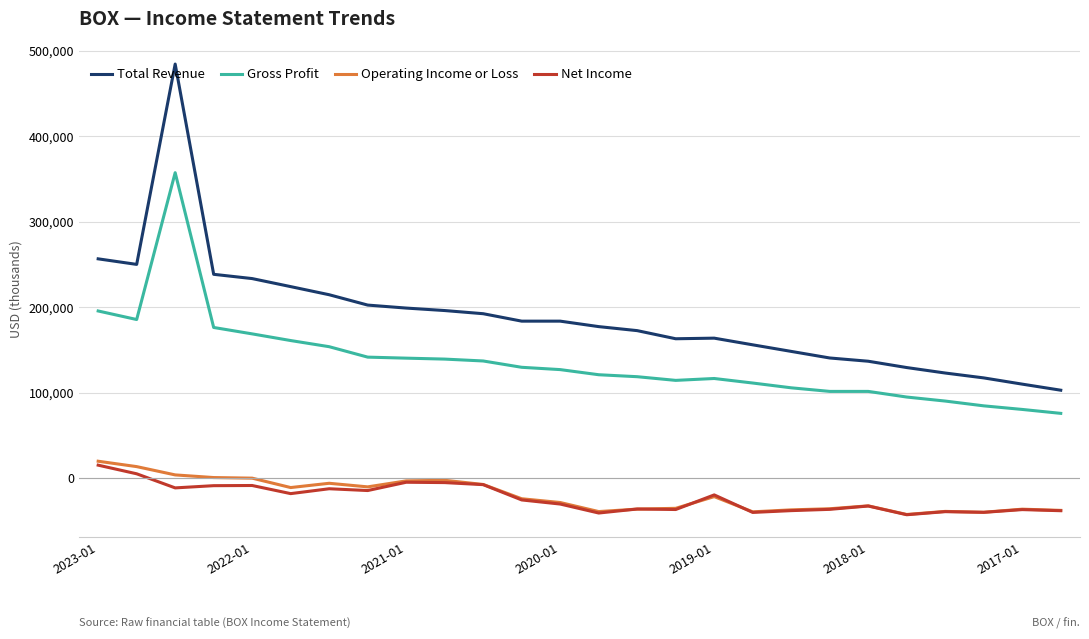

What is the highest value of the Net Income series?

15100